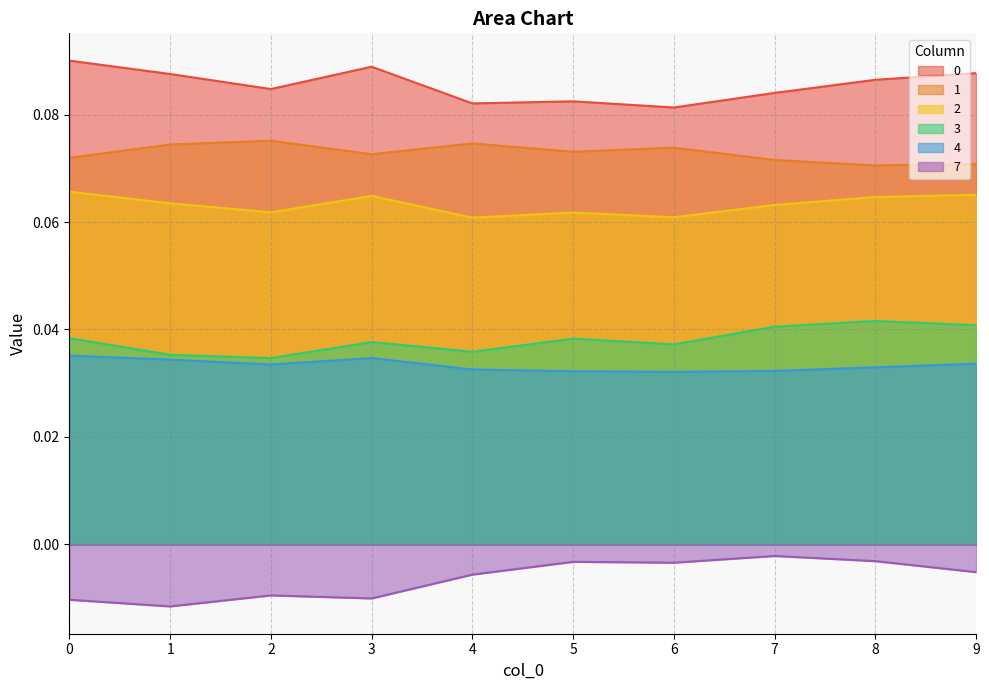

What are all the series names shown in the legend?

0, 1, 2, 3, 4, 7